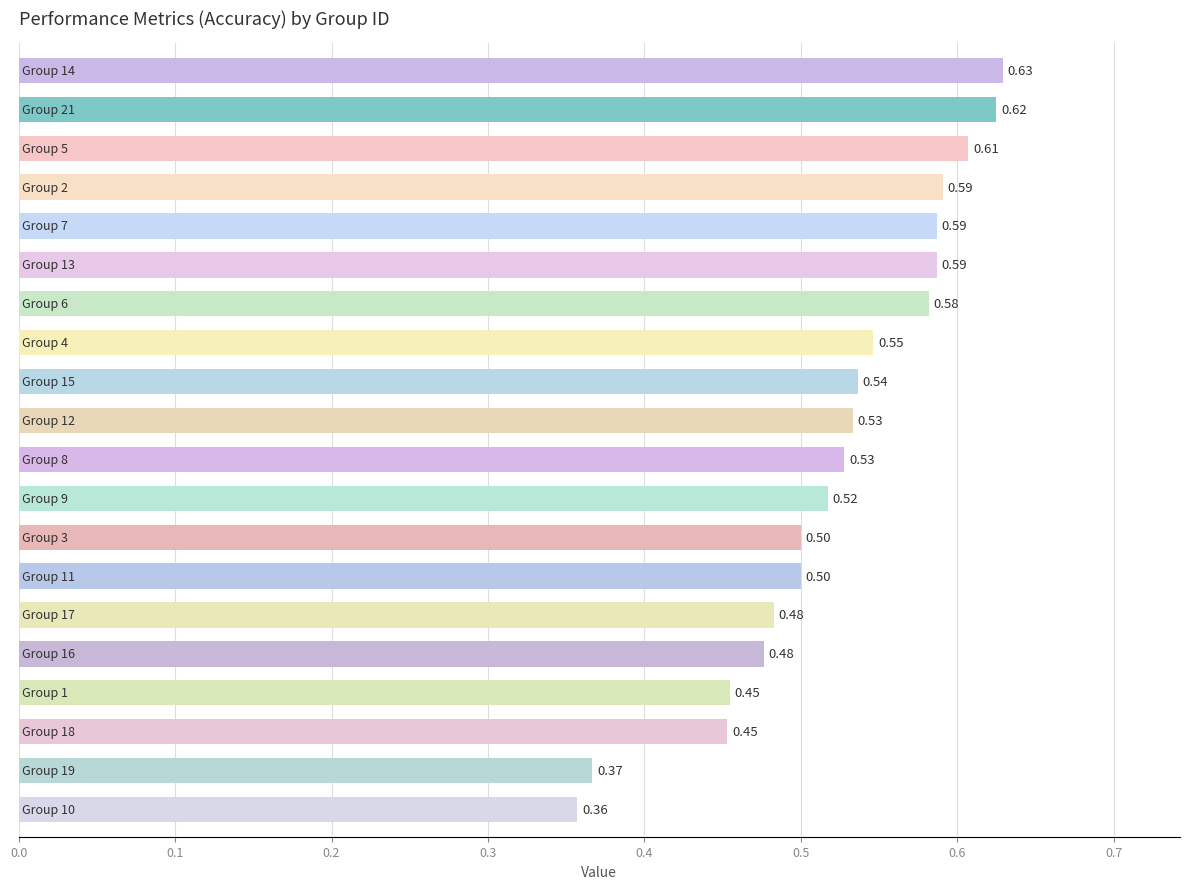

What is the sum of all values?

10.5